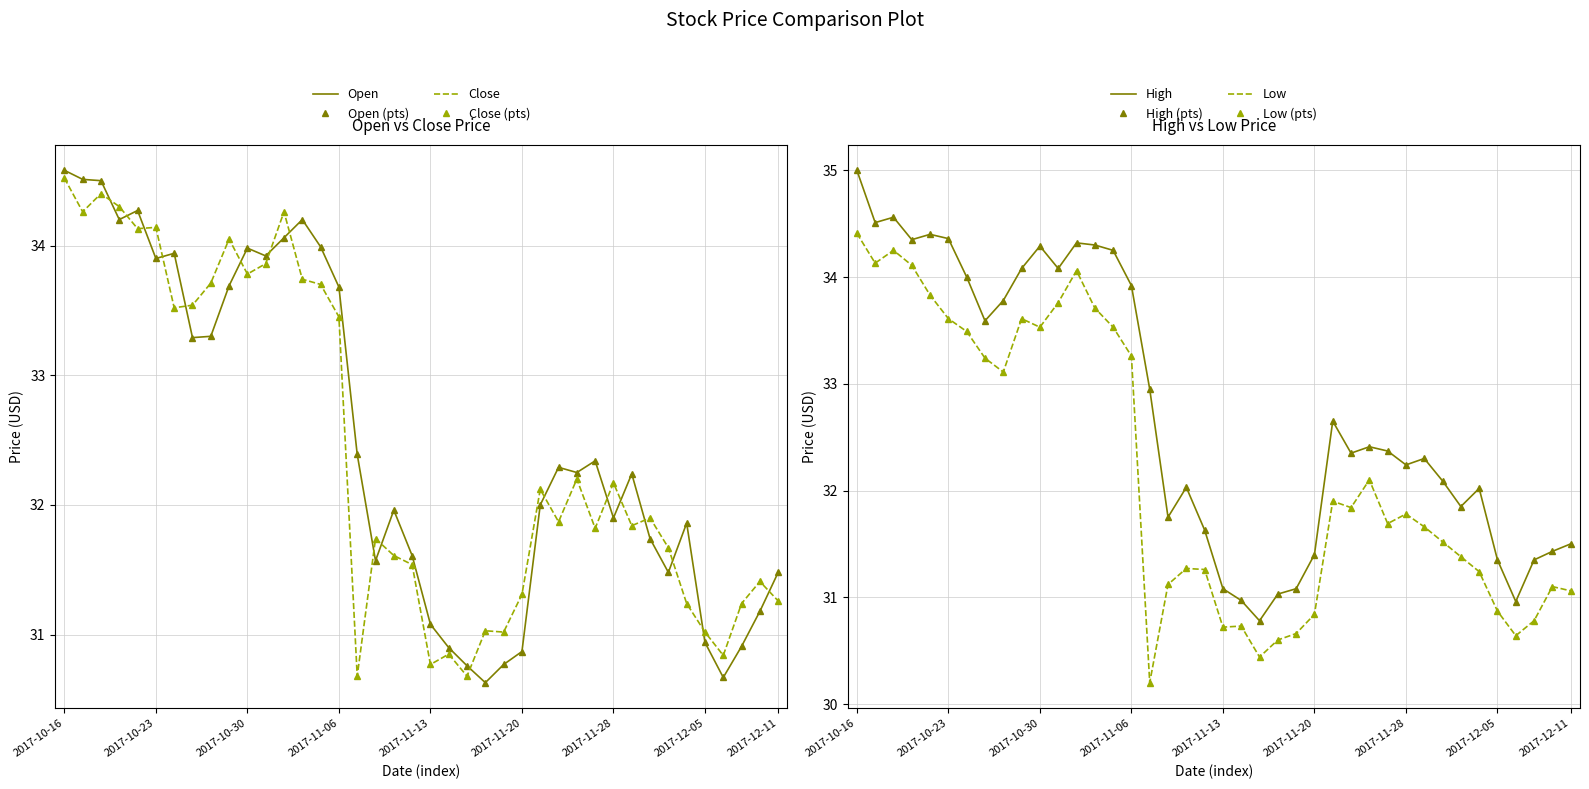

Is the value of Close at 2017-12-04 greater than the value of Open at 2017-11-27?

No